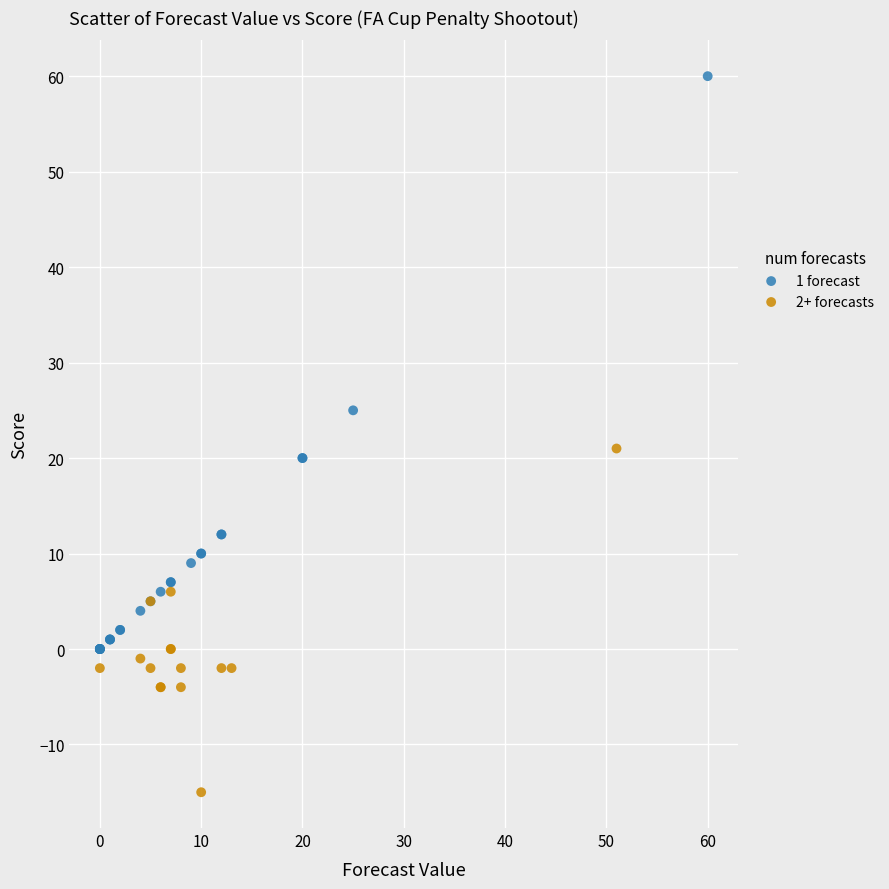

Which series has the largest Y range (max minus min)?

1 forecast